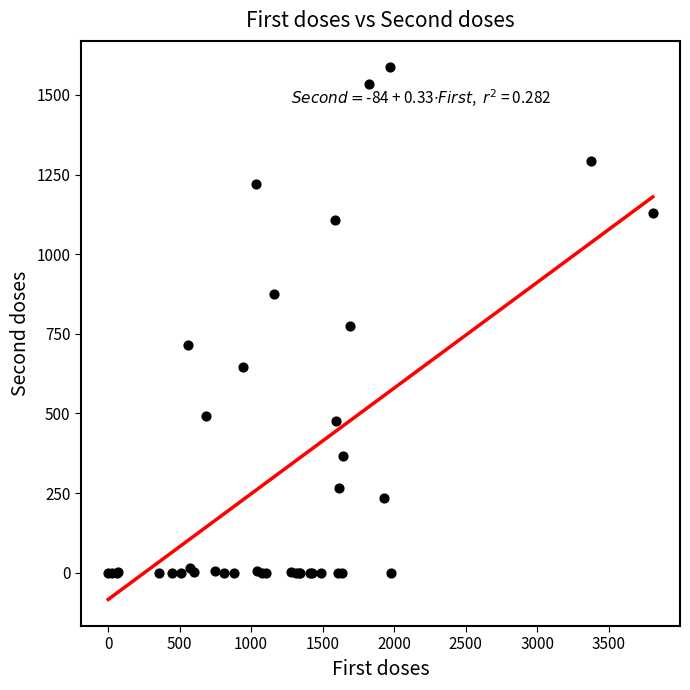

What Y value in the scatter plot is closest to 793?

773